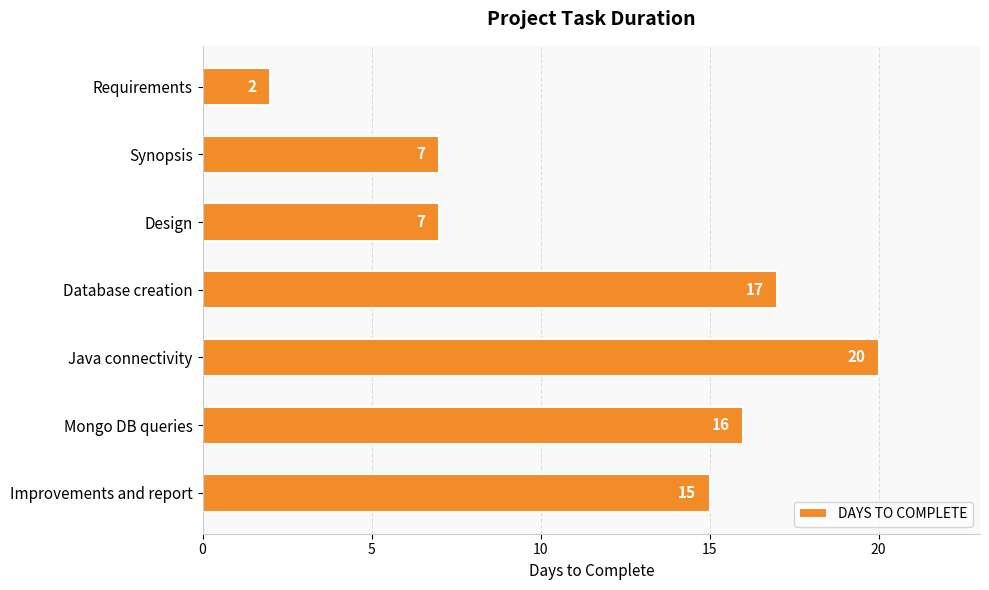

Reading top to bottom, transcribe all the data shown in this chart.

2	7	7	17	20	16	15